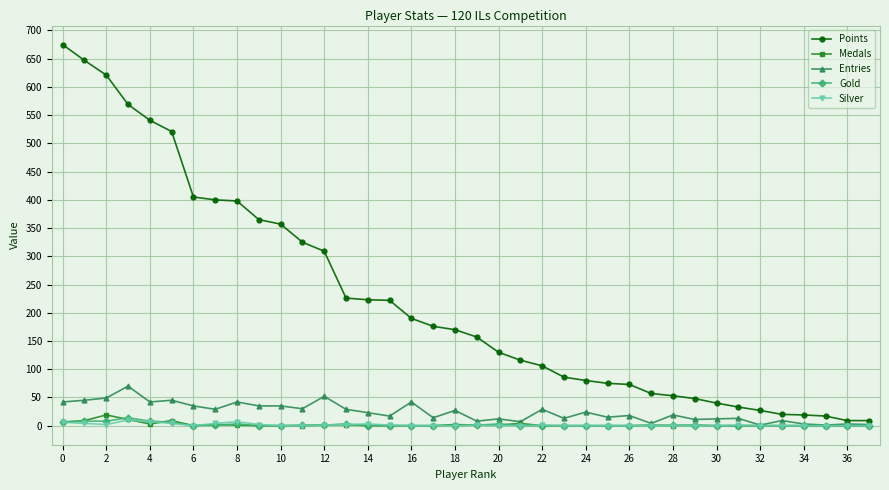

What is the maximum value for Medals?

19